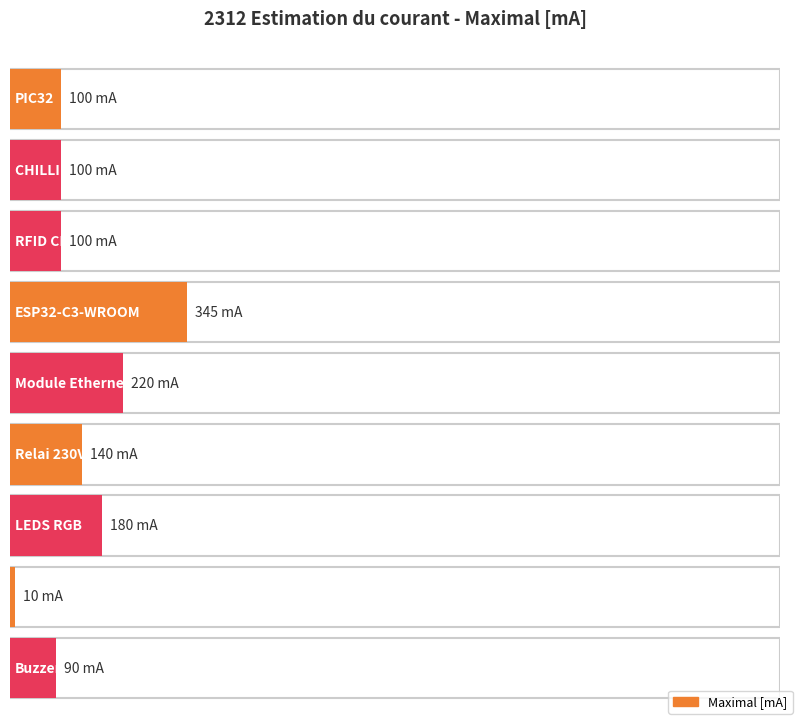

List the labels in order of value, largest first.

ESP32-C3-WROOM, Module Ethernet, LEDS RGB, Relai 230V, PIC32, CHILLI UART, RFID CLICK, Buzzer, LEDS témoins